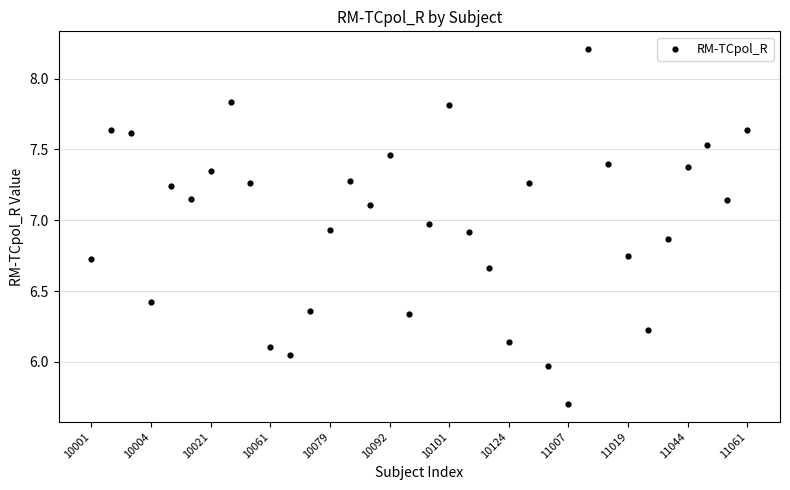

What is the range of Y values (max minus min)?

2.5